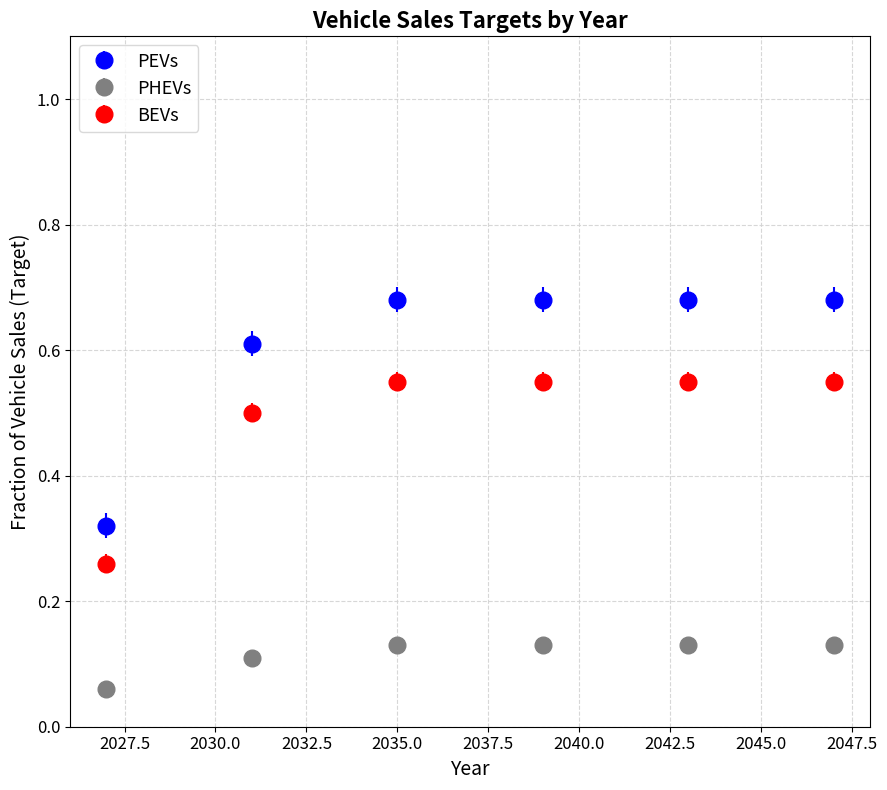

Which series has the widest spread of values?

PEVs